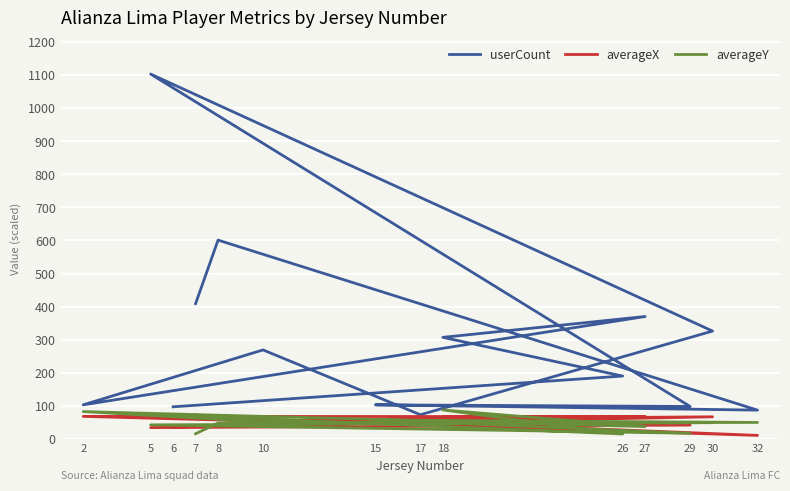

Is it true that averageY equals 6.3 at 29?

False